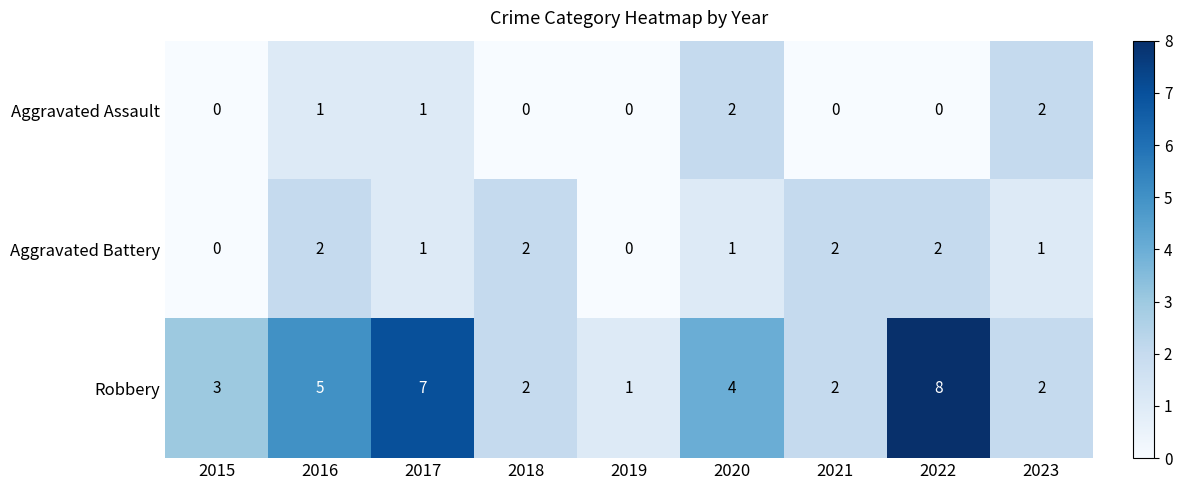

Reading right to left, list all the values displayed in this chart.

Aggravated Assault: 2	0	0	2	0	0	1	1	0
Aggravated Battery: 1	2	2	1	0	2	1	2	0
Robbery: 2	8	2	4	1	2	7	5	3